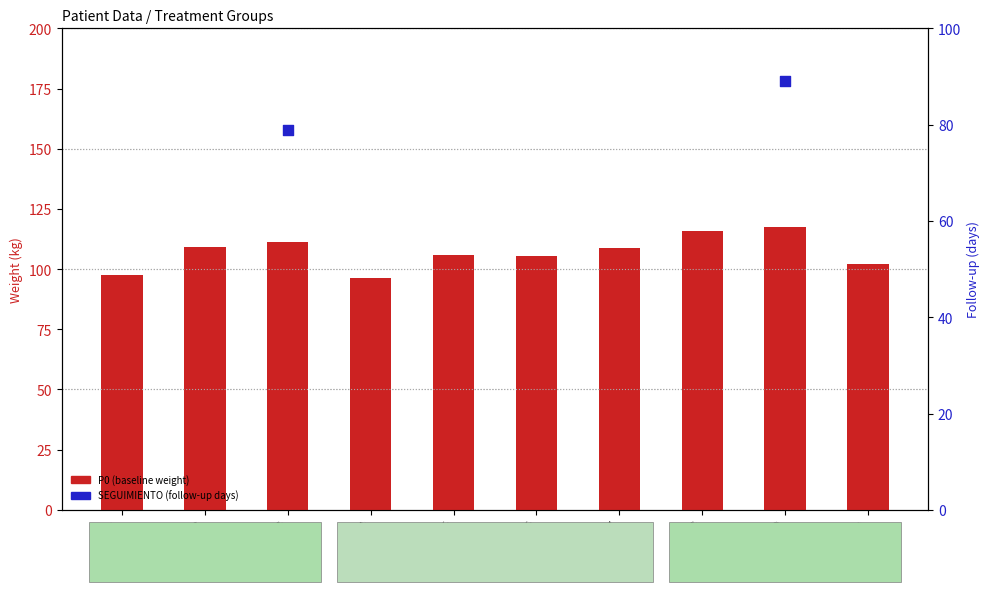

Which series reaches the maximum Y coordinate?

SEGUIMIENTO (follow-up days)